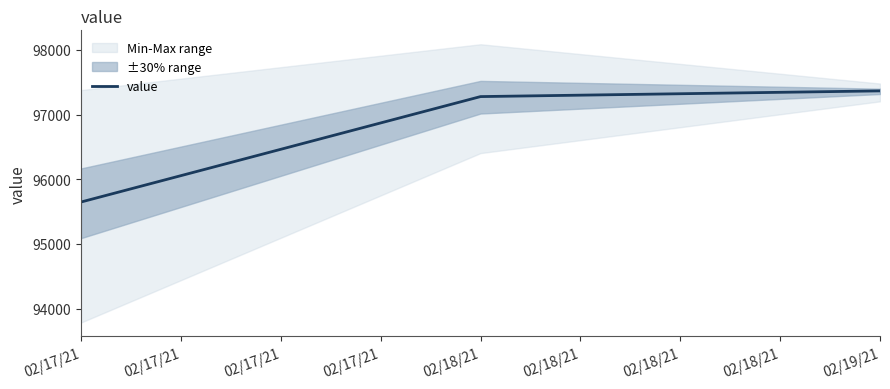

Does the chart display data point markers on the line(s)?

No